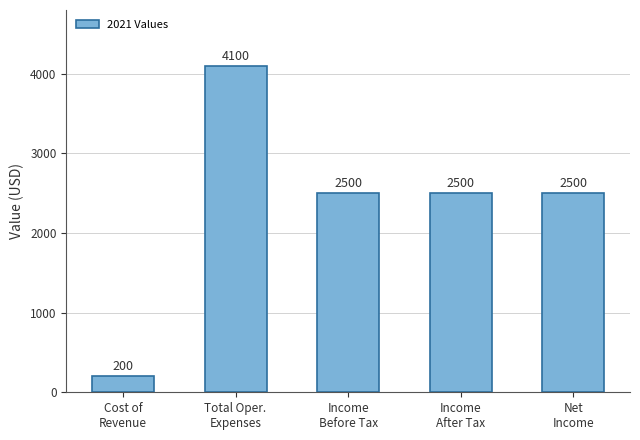

Which has a higher value, Income
Before Tax or Cost of
Revenue?

Income
Before Tax